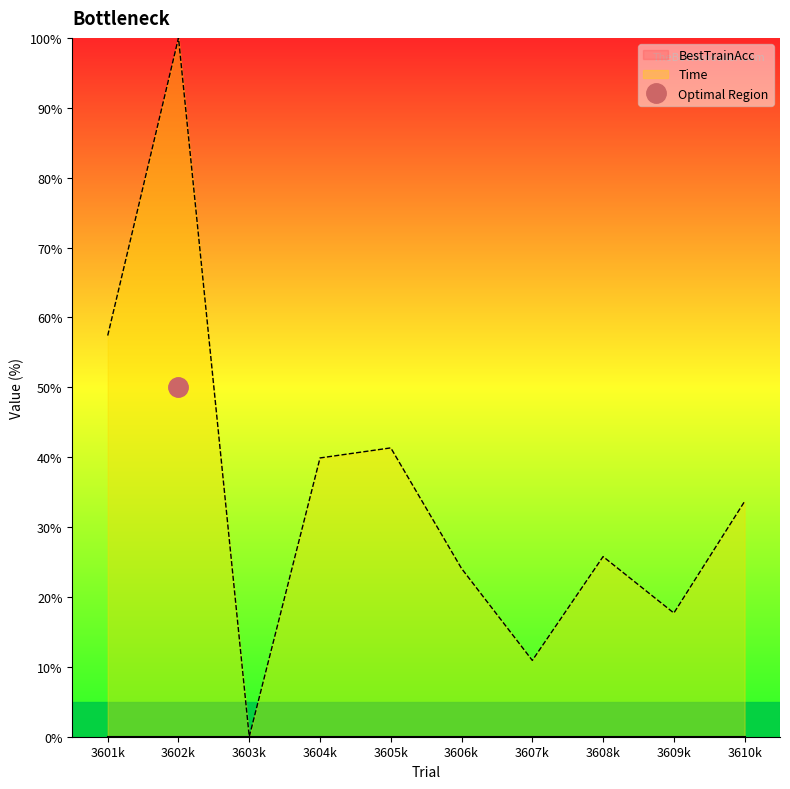

Reading left to right, list all the values displayed in this chart.

57.4	100.0	0.0	39.9	41.3	24.1	10.9	25.8	17.7	33.7